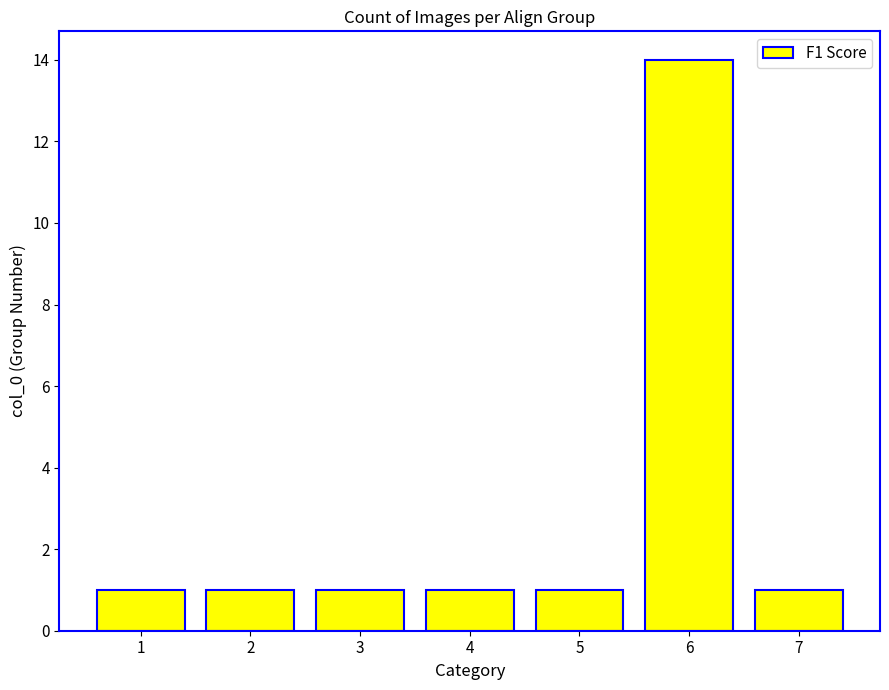

How many series are shown in this chart?

1